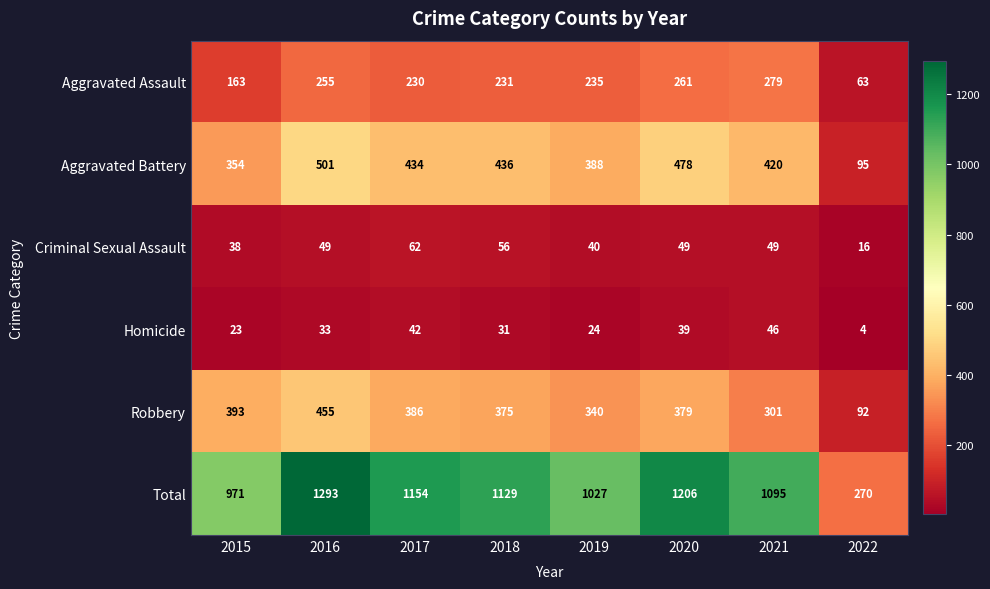

What is the maximum value shown in the chart?

1293